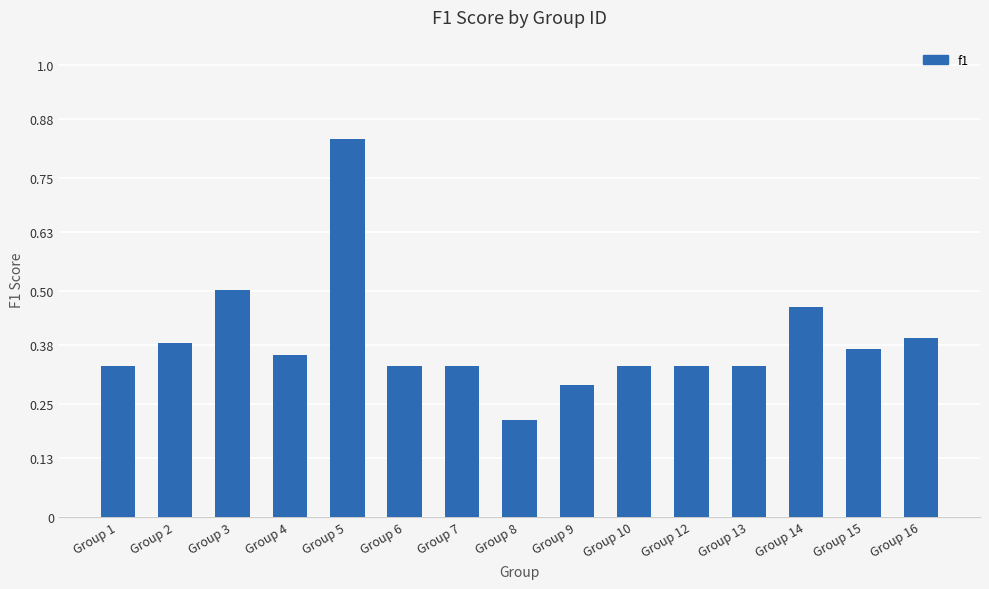

Does the chart contain any negative values?

No